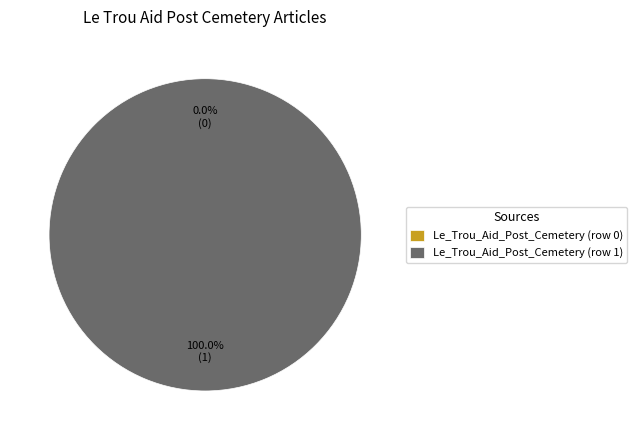

Which category has the smallest portion of the pie?

Le_Trou_Aid_Post_Cemetery (row 0)